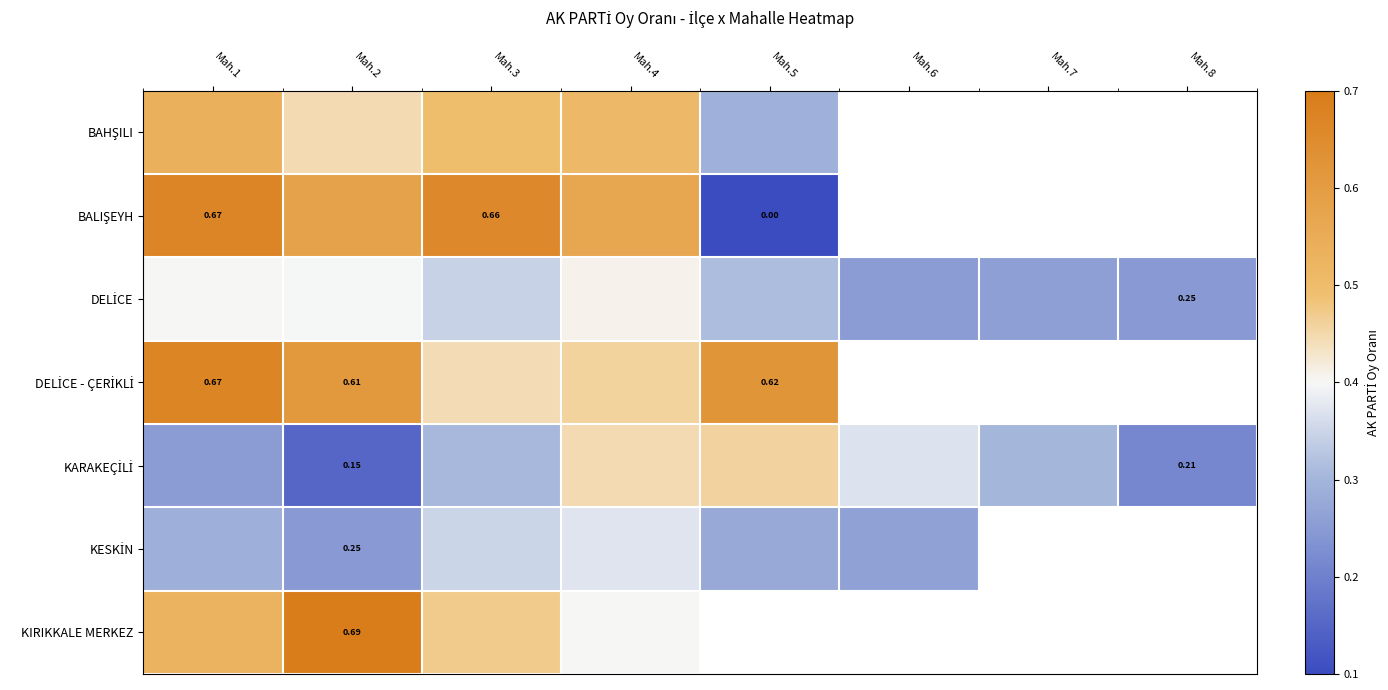

What is the approximate value of KARAKEÇİLİ at Mah.8?

0.2